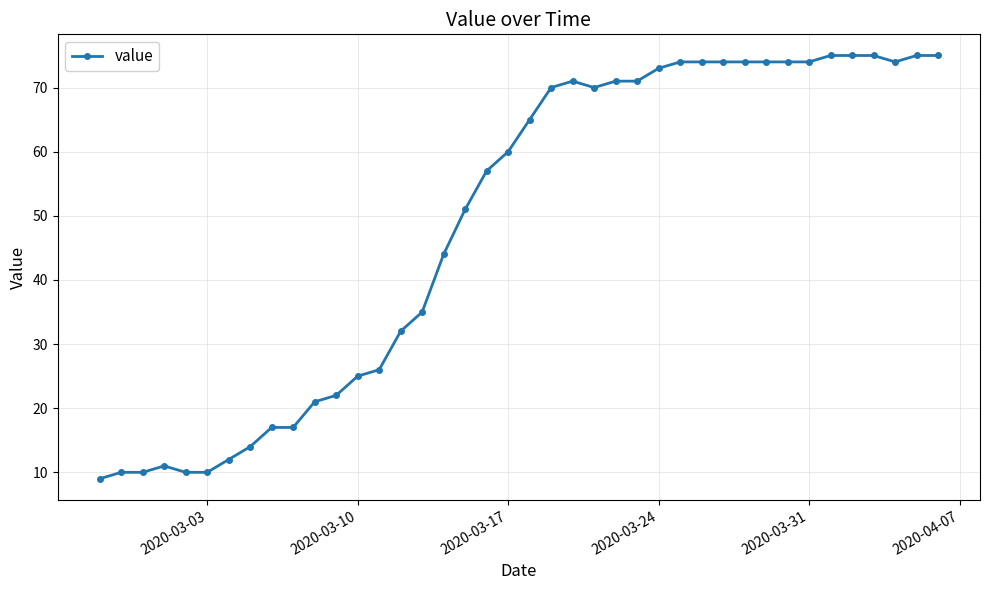

How many lines are shown in the chart?

1